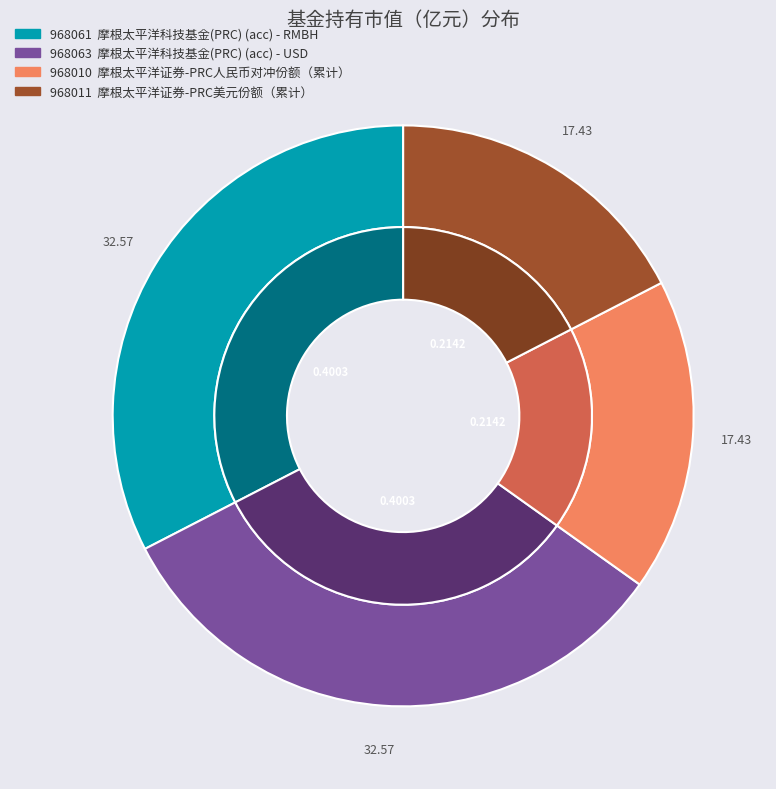

Which slice is the largest?

摩根太平洋科技基金(PRC) (acc) - RMBH